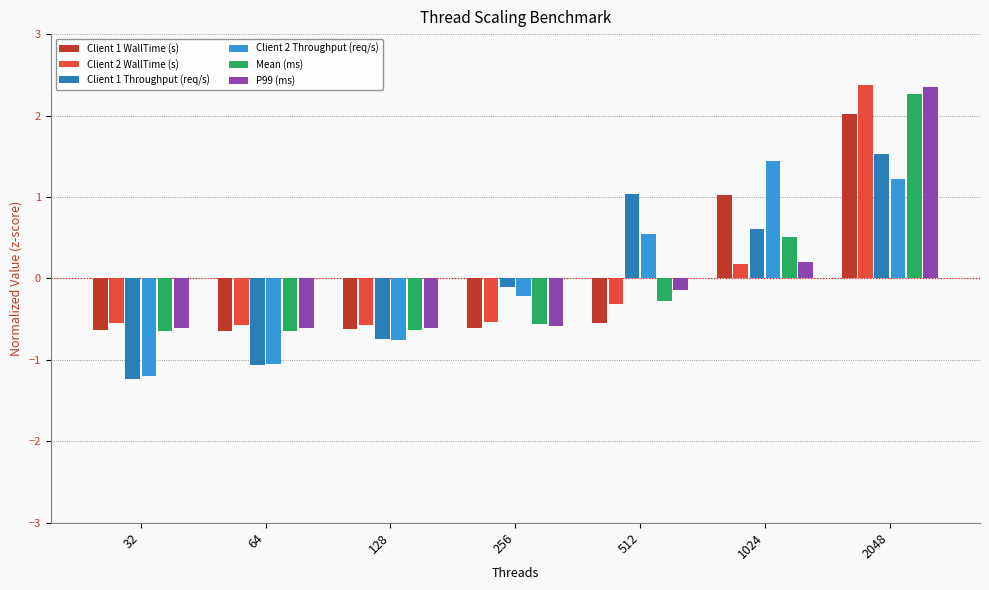

Is it true that P99 (ms) equals -0.6 at 64?

True